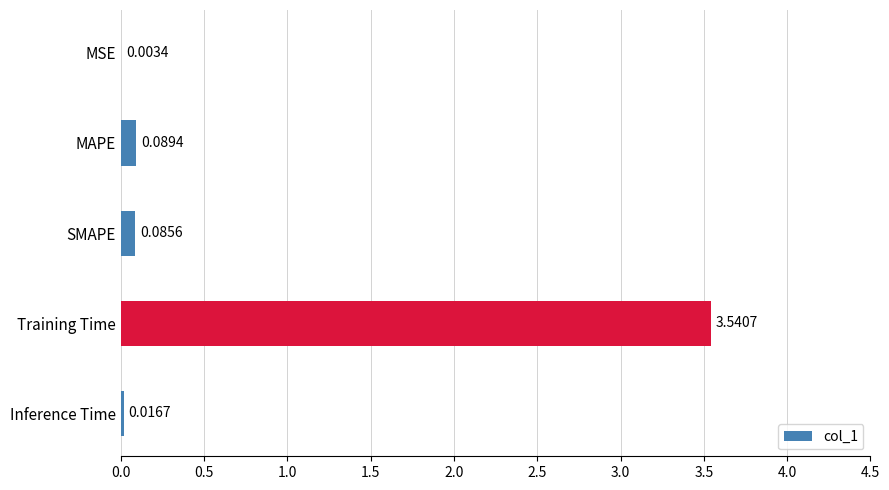

Which has a higher value, MSE or MAPE?

MAPE